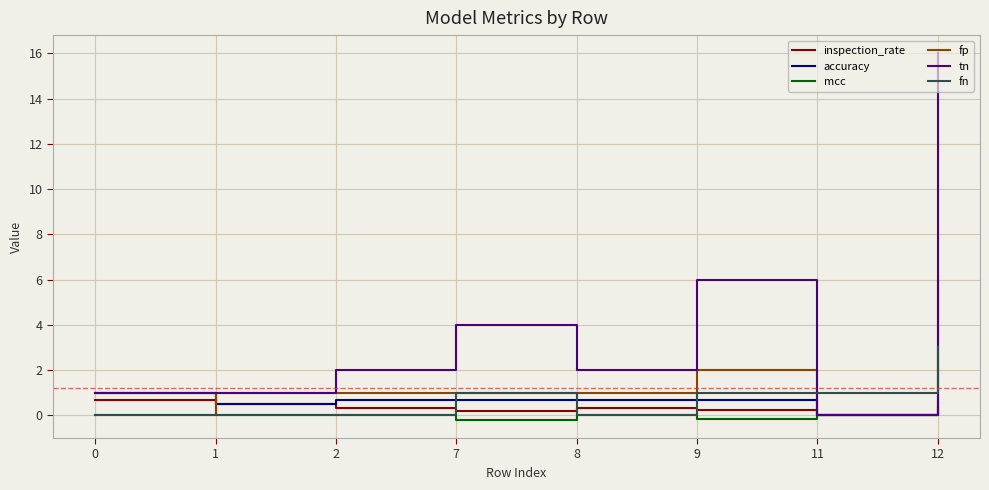

How many lines are shown in the chart?

6